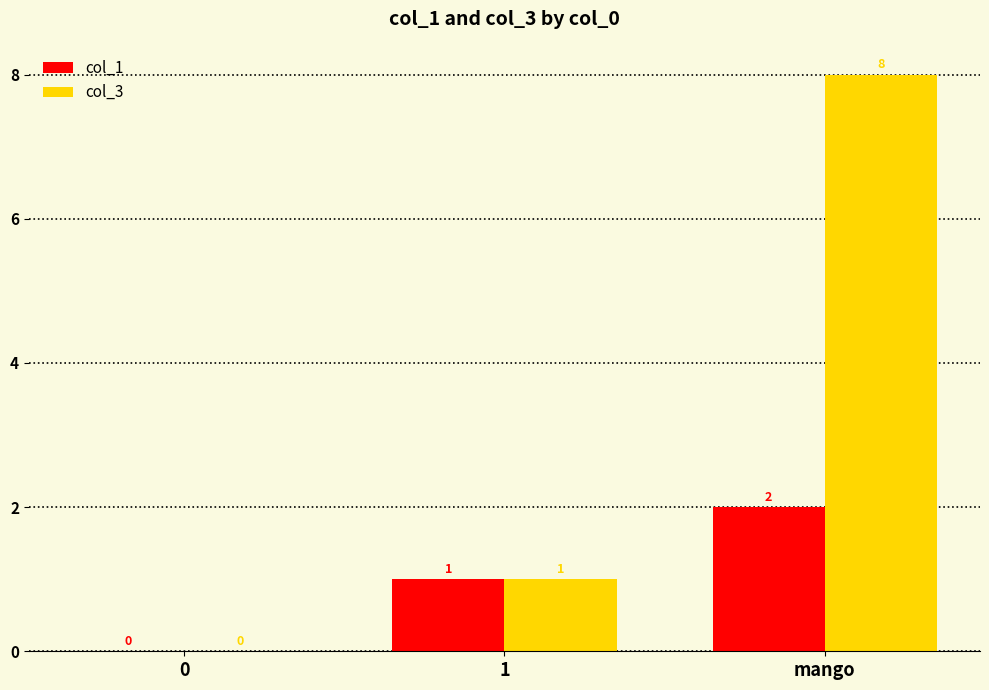

What is the total value across all series at mango?

10